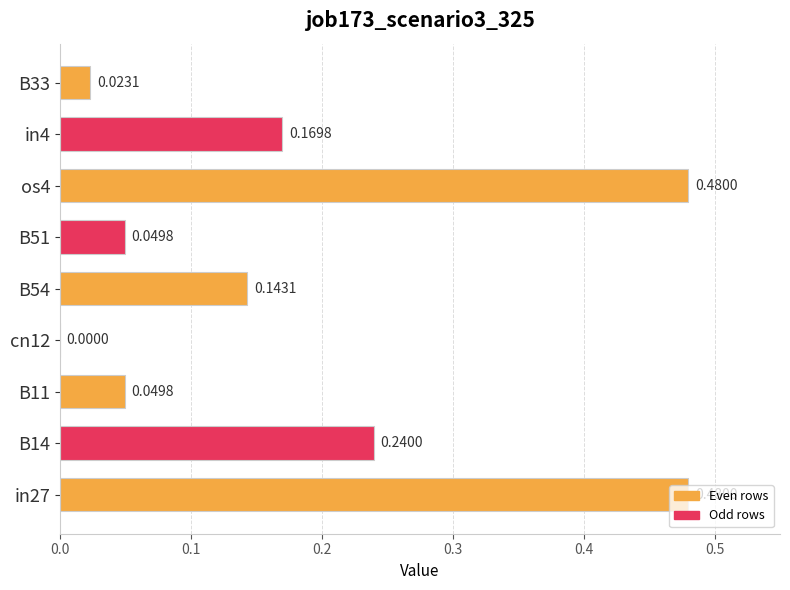

How many values exceed 0?

8